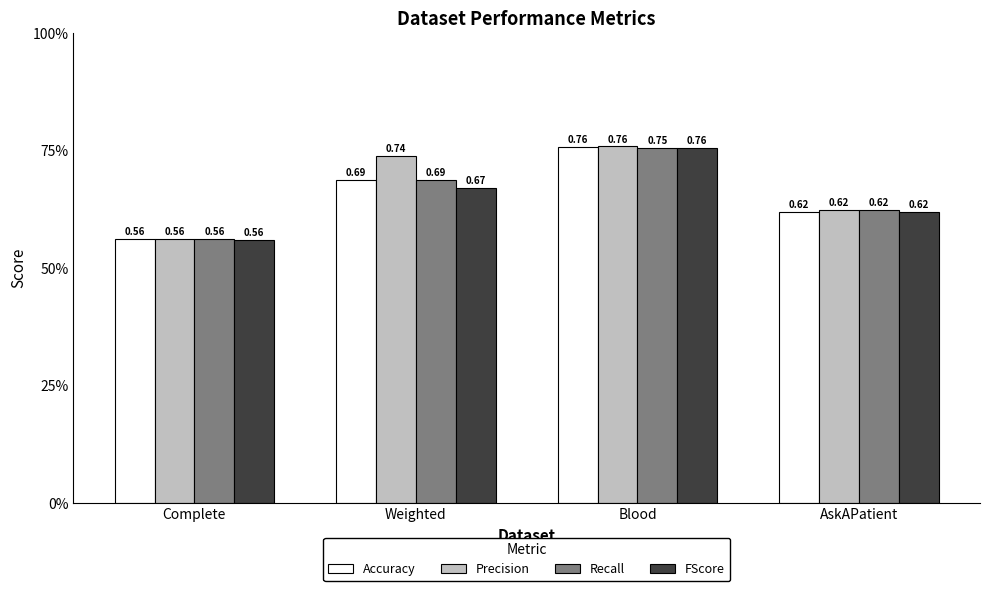

Which label corresponds to the smallest value in the chart?

Complete